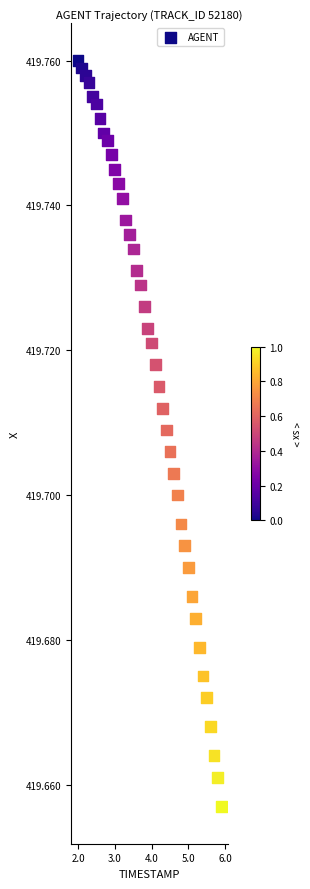

What is the range of X values (max minus min)?

3.9